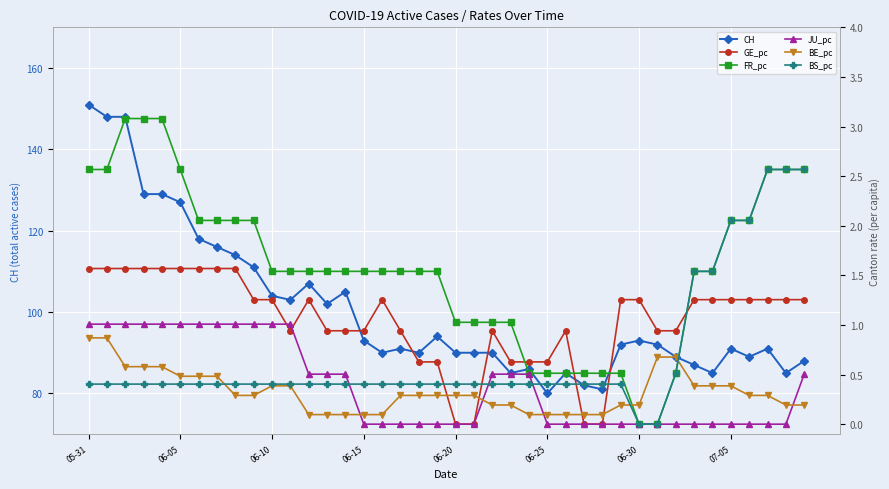

Which category has the highest value in the CH series?

05-31